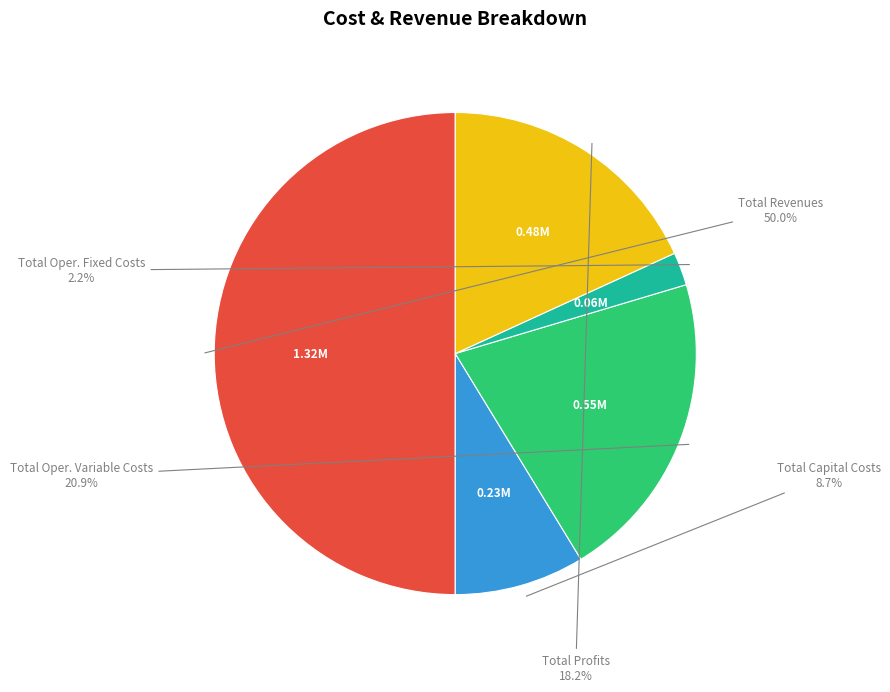

What percentage is the Total Revenues slice, to the nearest percent?

50%